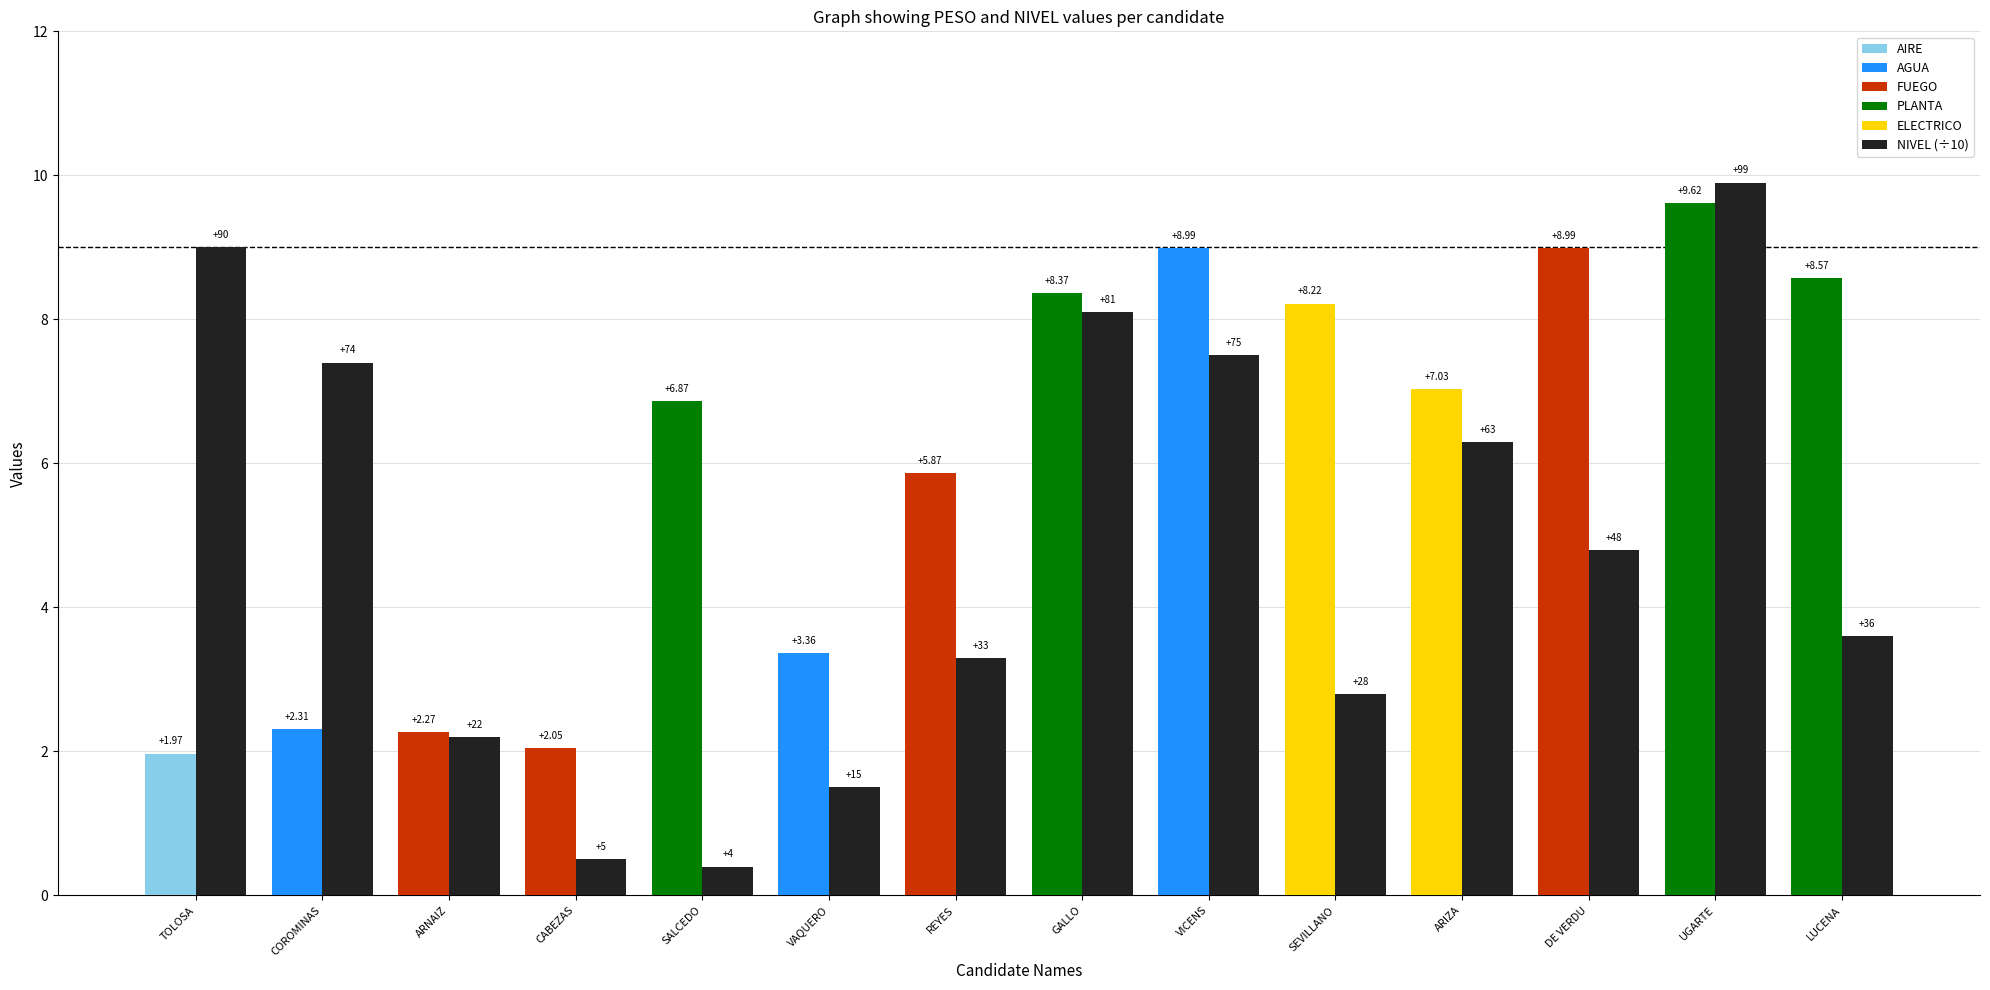

At which category does the chart reach its peak across all series?

UGARTE